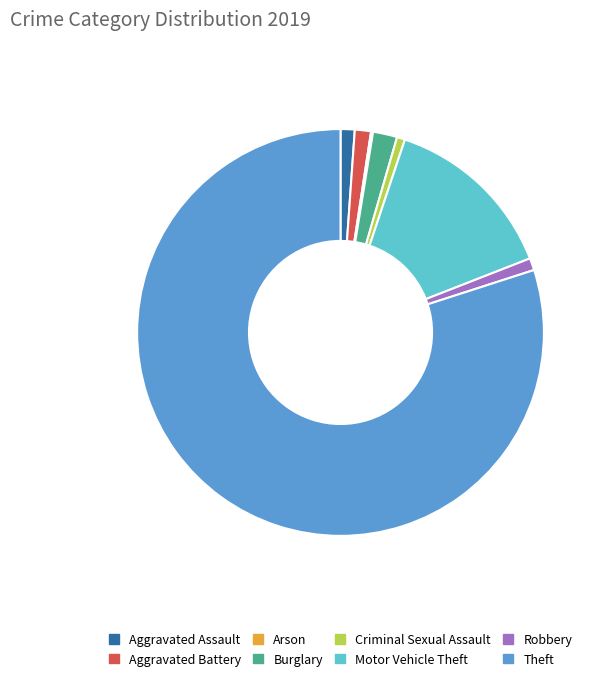

The Motor Vehicle Theft slice represents 14% of the pie. True or false?

True